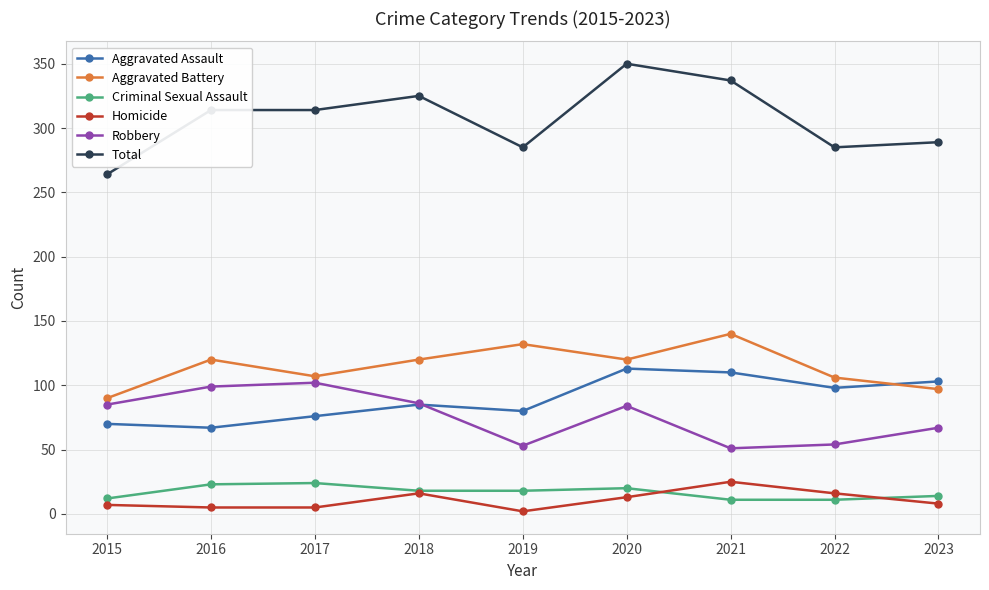

The value of Aggravated Assault at 2022 is 49. True or false?

False